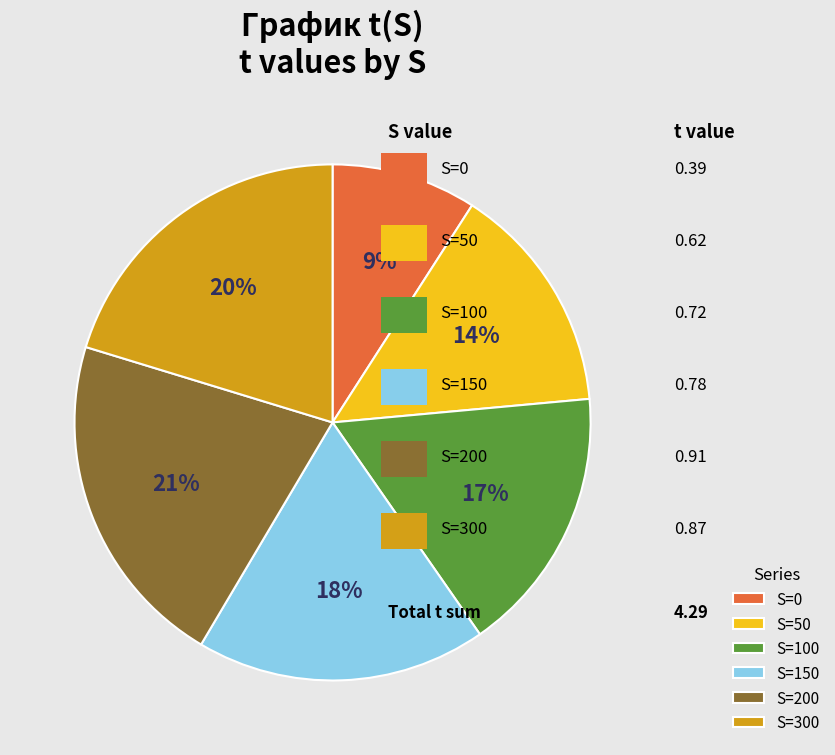

Is it true that S=50 is 1% of the pie?

False